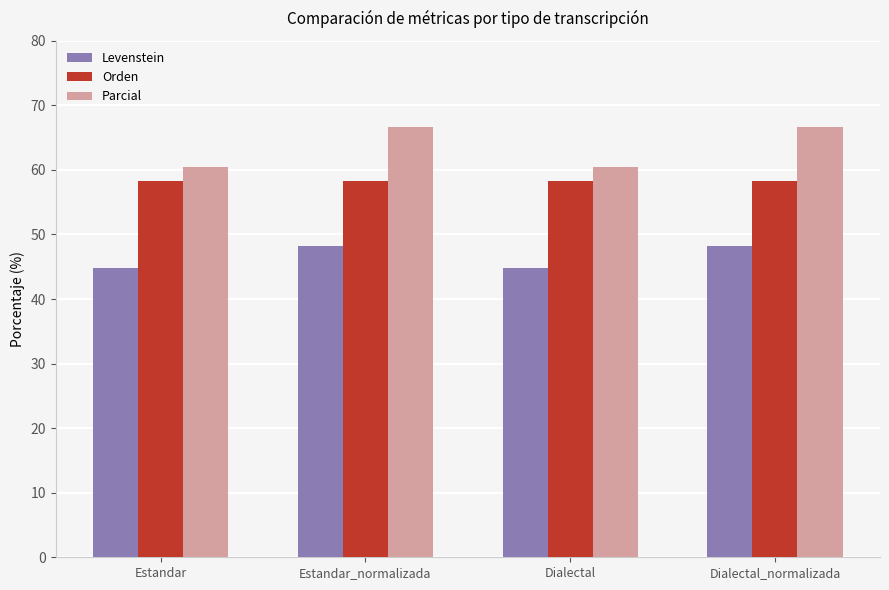

What is the difference between the Parcial values at Estandar_normalizada and Estandar?

6.2